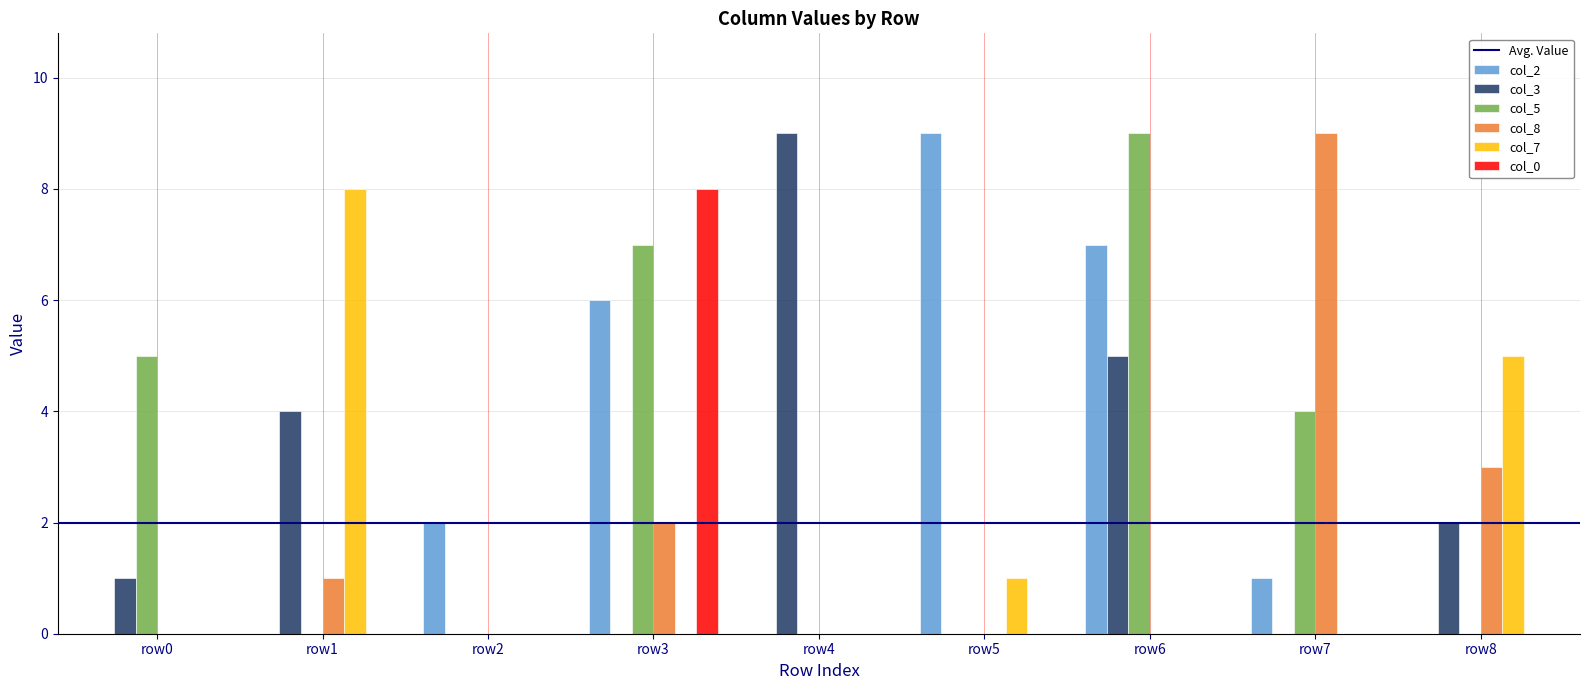

How many groups of bars are there?

9